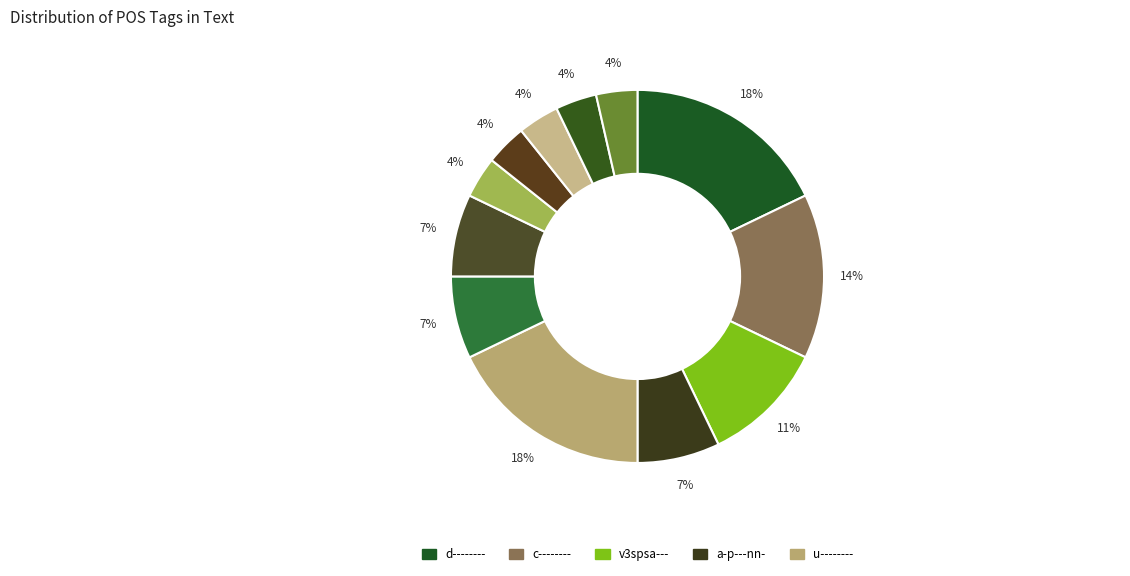

How many slices are in this pie chart?

12